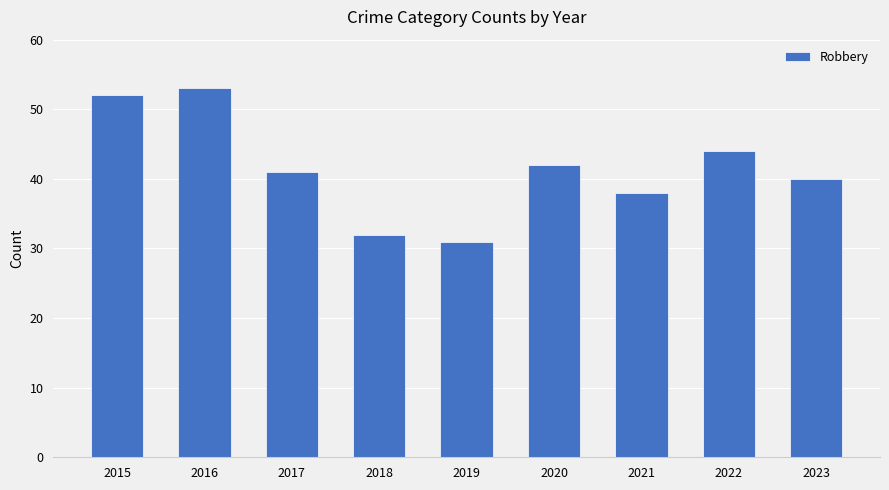

Reading left to right, extract all data points from this chart.

2015=52	2016=53	2017=41	2018=32	2019=31	2020=42	2021=38	2022=44	2023=40